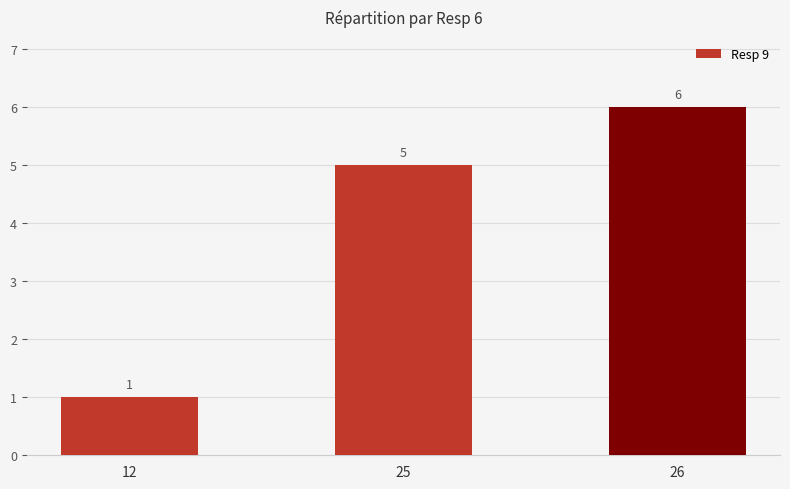

True or false: the data shows 5 at 25.

True